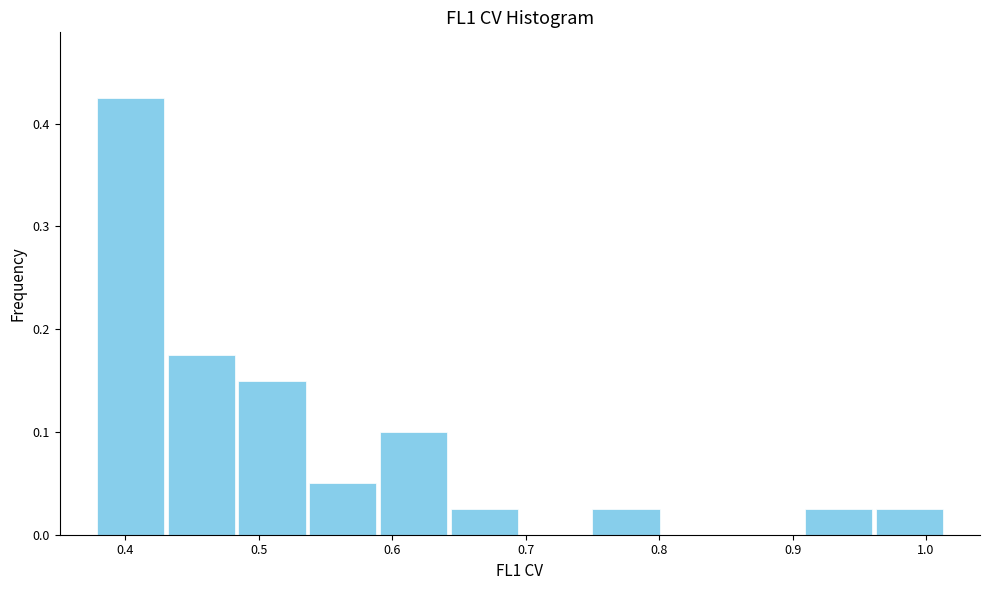

What is the height of the bar covering 0.59 to 0.64 on the x-axis? Neither the bar edges nor the heights are printed on the chart, so give them approximately, as read against the axes.

0.10